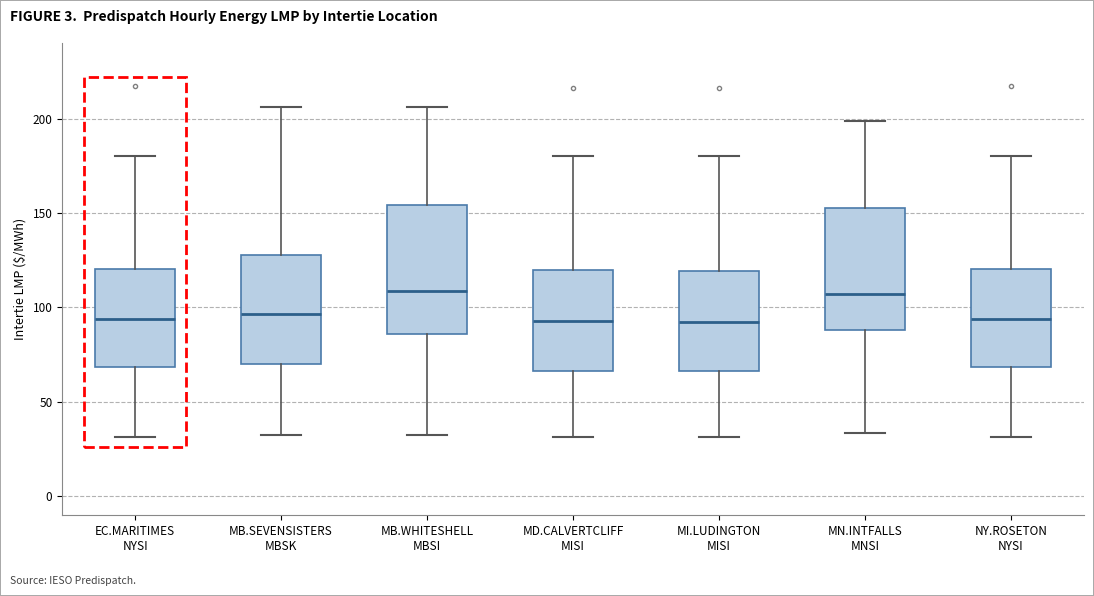

Reading left to right, read every box against the y-axis: the position of its median line, the range the box covers, and the ends of its whiskers. The values are not printed on the chart, so give them approximately, as read against the axis.

EC.MARITIMES NYSI: median 95, box 70 to 120, whiskers 30 to 180
MB.SEVENSISTERS MBSK: median 95, box 70 to 130, whiskers 35 to 205
MB.WHITESHELL MBSI: median 110, box 85 to 155, whiskers 35 to 205
MD.CALVERTCLIFF MISI: median 95, box 65 to 120, whiskers 30 to 180
MI.LUDINGTON MISI: median 90, box 65 to 120, whiskers 30 to 180
MN.INTFALLS MNSI: median 105, box 90 to 155, whiskers 35 to 200
NY.ROSETON NYSI: median 95, box 70 to 120, whiskers 30 to 180